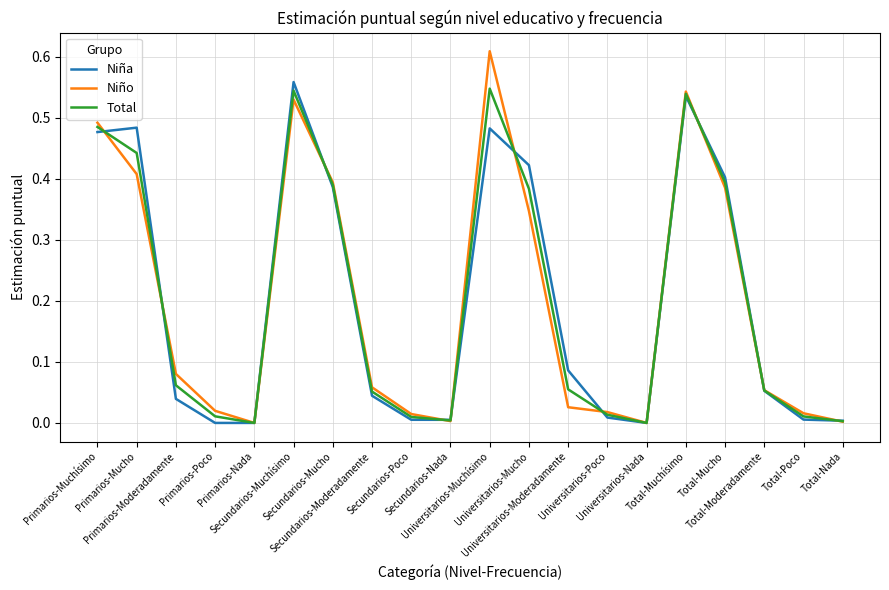

Which series has the widest spread of values?

Niño